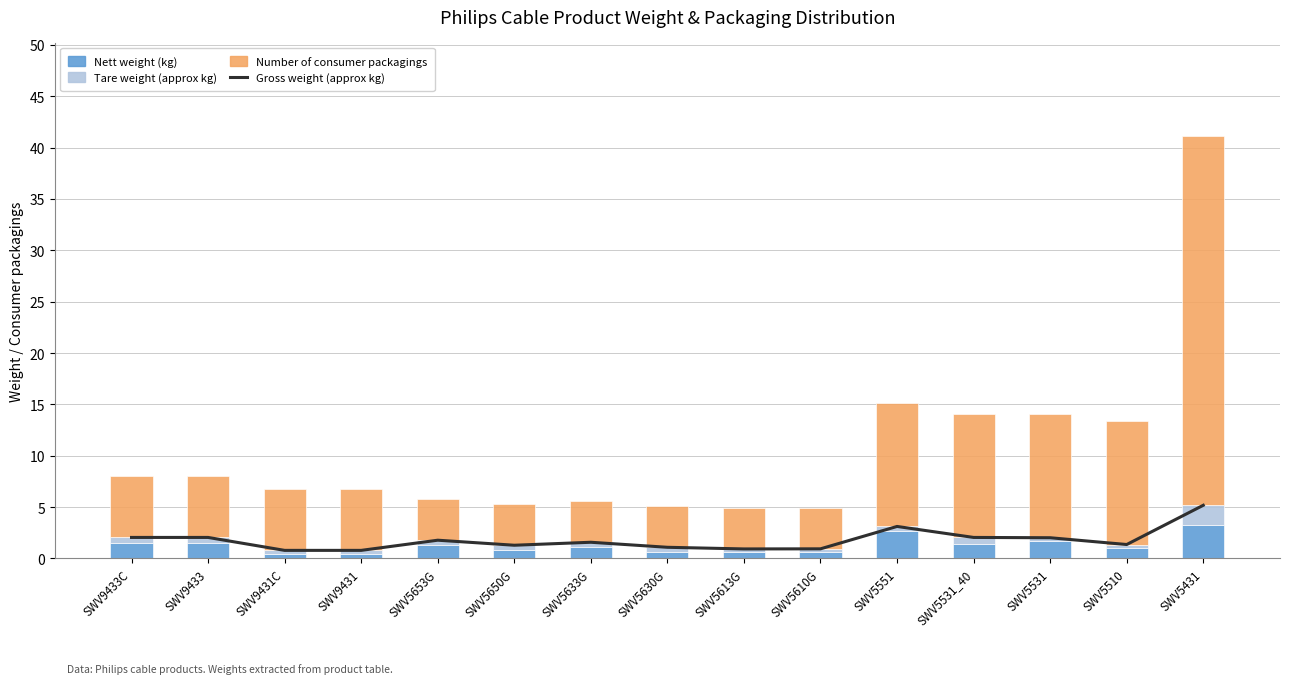

What is the average value of the Tare weight (approx kg) series?

0.5